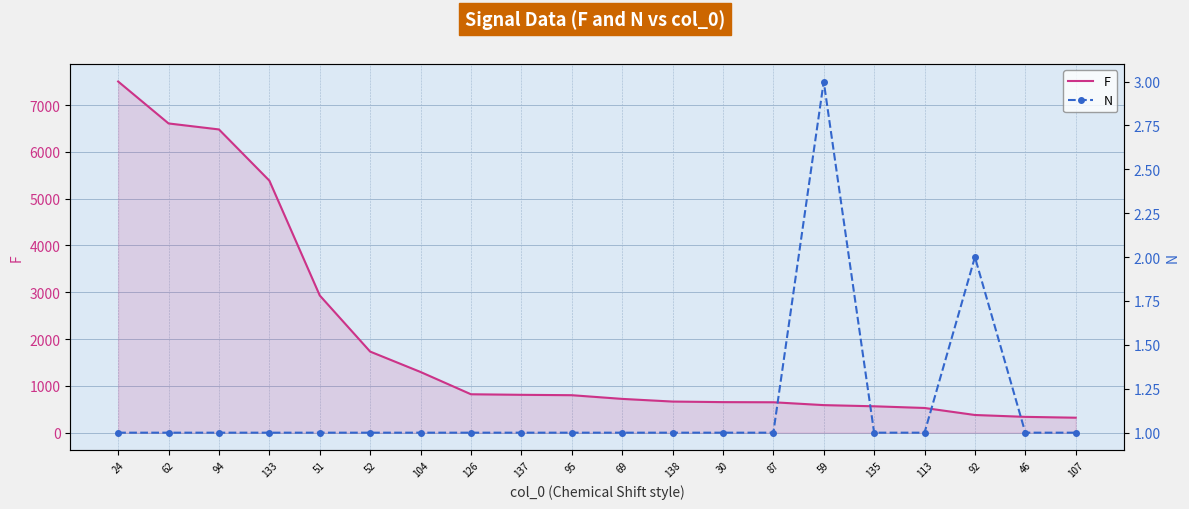

True or false: N and F cross at least once.

False